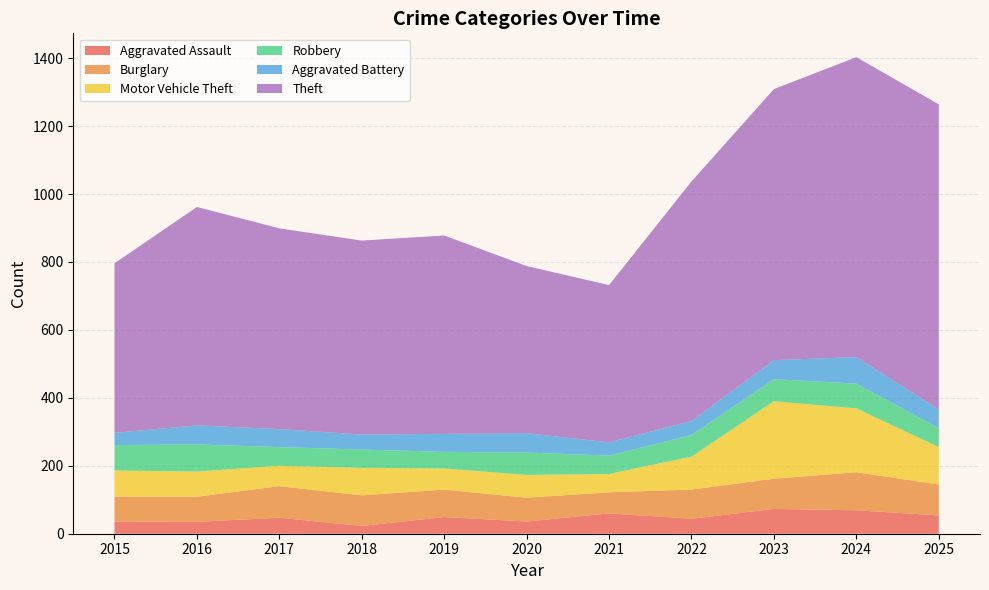

Reading left to right, what are all the values shown in this chart?

Aggravated Assault: 2015=36	2016=35	2017=47	2018=23	2019=49	2020=36	2021=60	2022=44	2023=73	2024=69	2025=54
Burglary: 2015=73	2016=74	2017=93	2018=90	2019=81	2020=70	2021=62	2022=86	2023=89	2024=112	2025=91
Motor Vehicle Theft: 2015=77	2016=74	2017=60	2018=81	2019=62	2020=67	2021=54	2022=97	2023=228	2024=188	2025=110
Robbery: 2015=75	2016=80	2017=55	2018=54	2019=49	2020=66	2021=54	2022=64	2023=65	2024=73	2025=56
Aggravated Battery: 2015=36	2016=56	2017=53	2018=44	2019=53	2020=57	2021=39	2022=41	2023=56	2024=78	2025=55
Theft: 2015=499	2016=643	2017=591	2018=571	2019=584	2020=492	2021=463	2022=705	2023=798	2024=883	2025=898